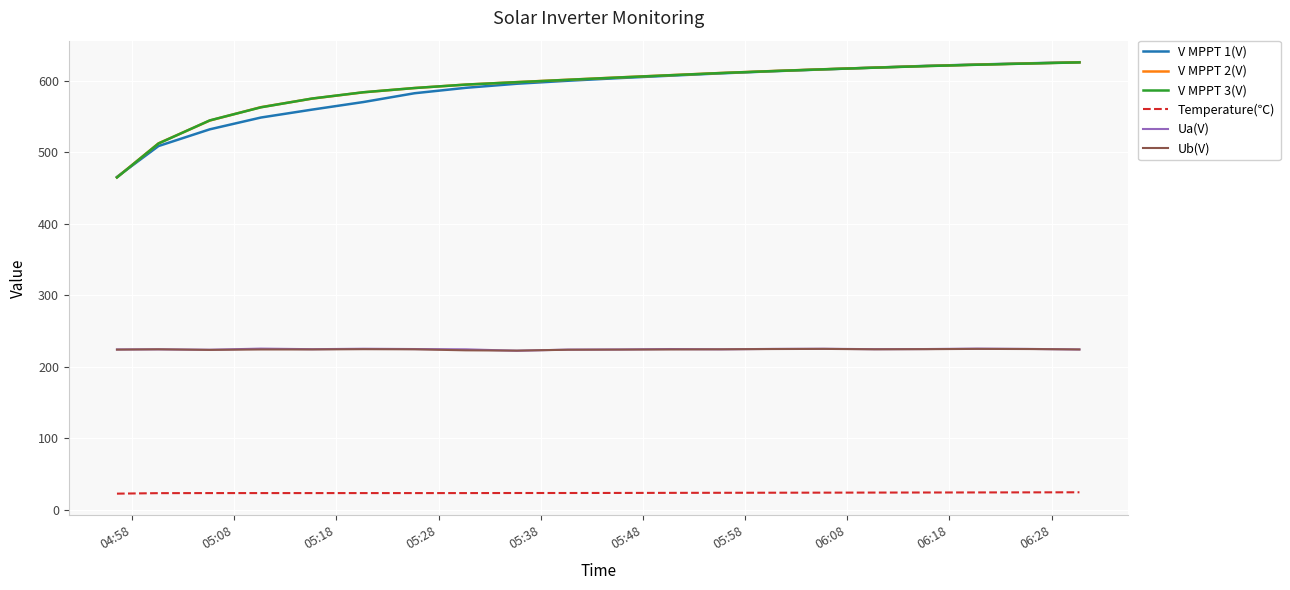

What is the maximum value for Ua(V)?

225.2